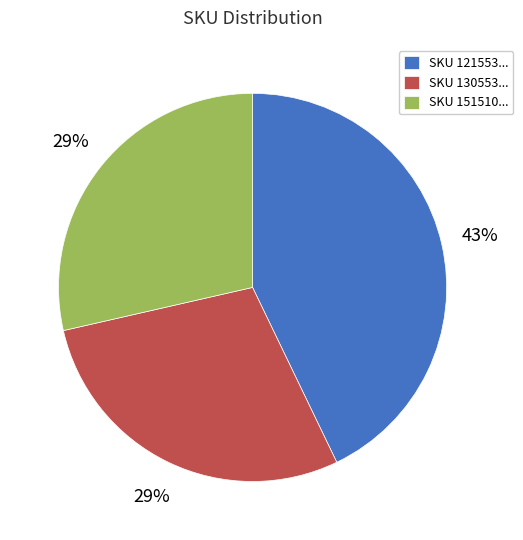

To the nearest percent, what percentage of the pie is SKU 151510...?

29%